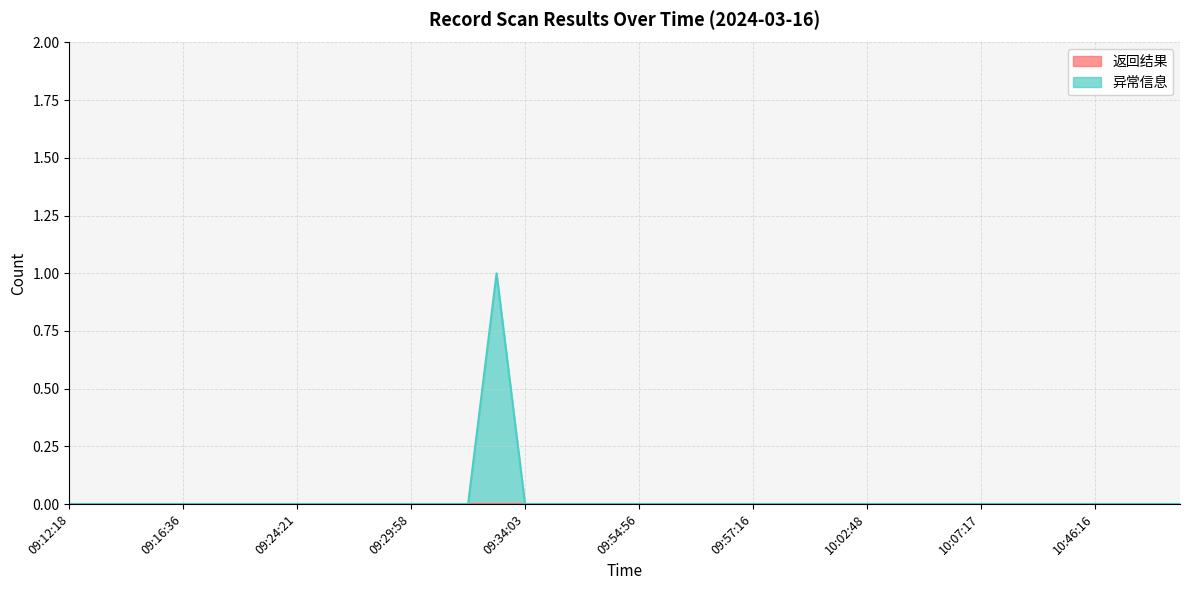

True or false: there are more than 2 points higher than both neighbors.

False